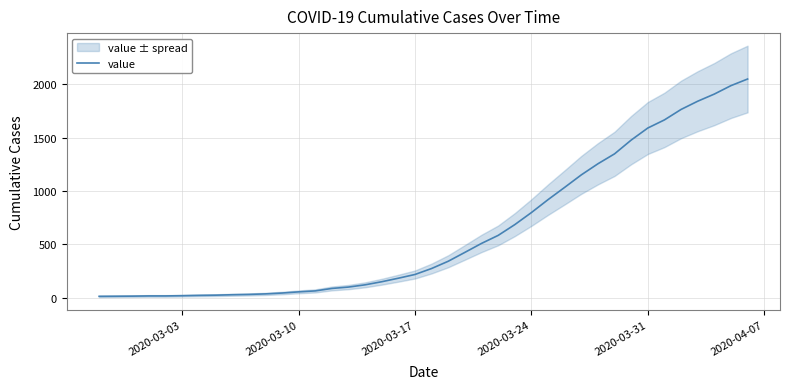

What is the average value?

622